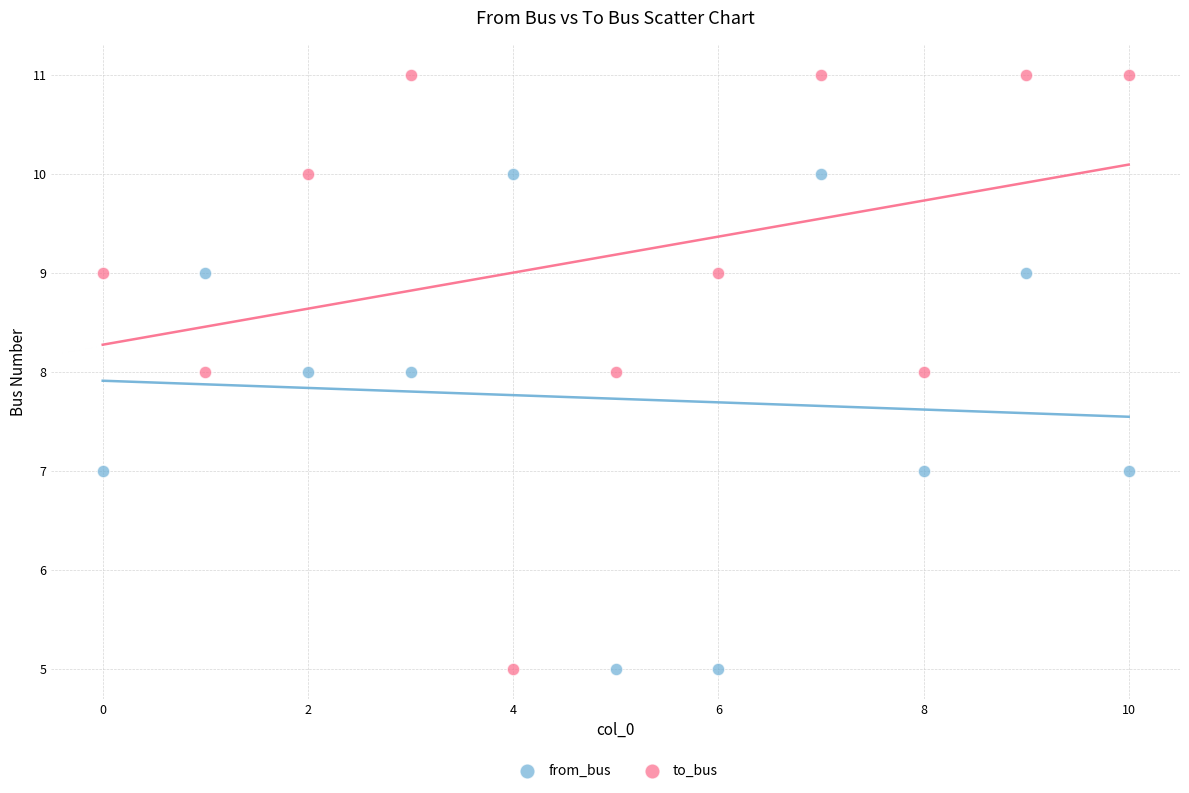

Which series reaches the maximum Y coordinate?

to_bus